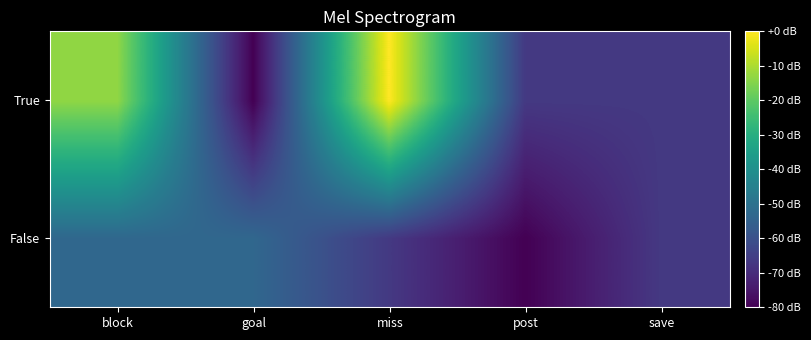

How many data points does each series have?

5